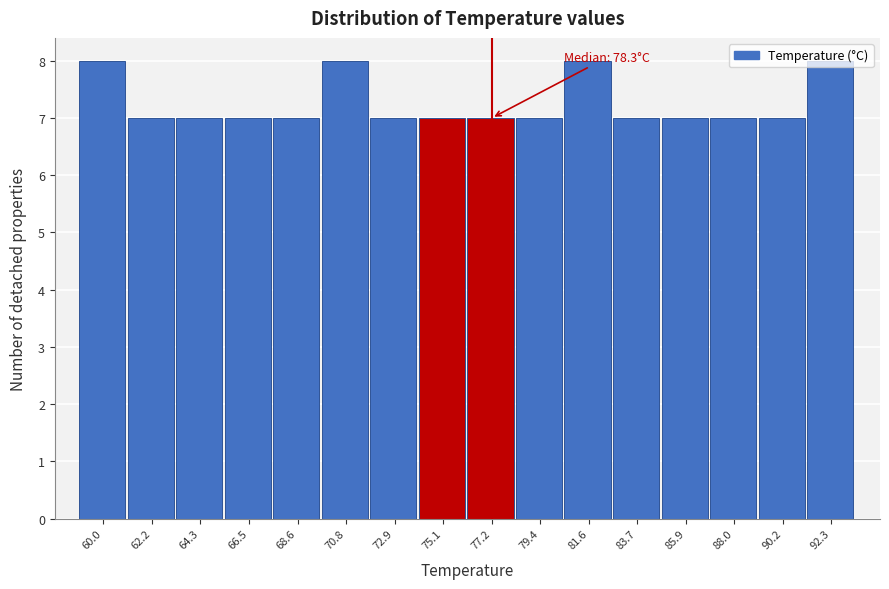

What is the greatest value displayed?

8